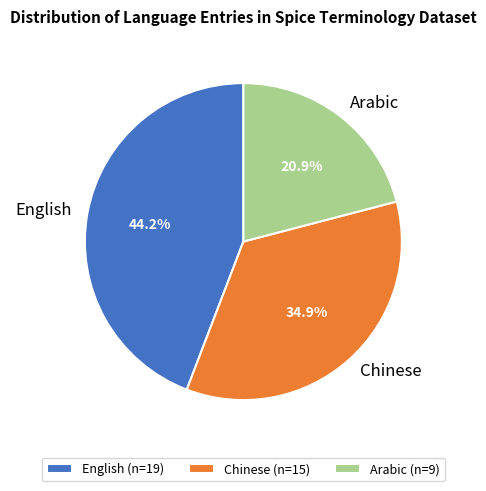

What is the ratio of the value at Chinese to the value at English?

0.8